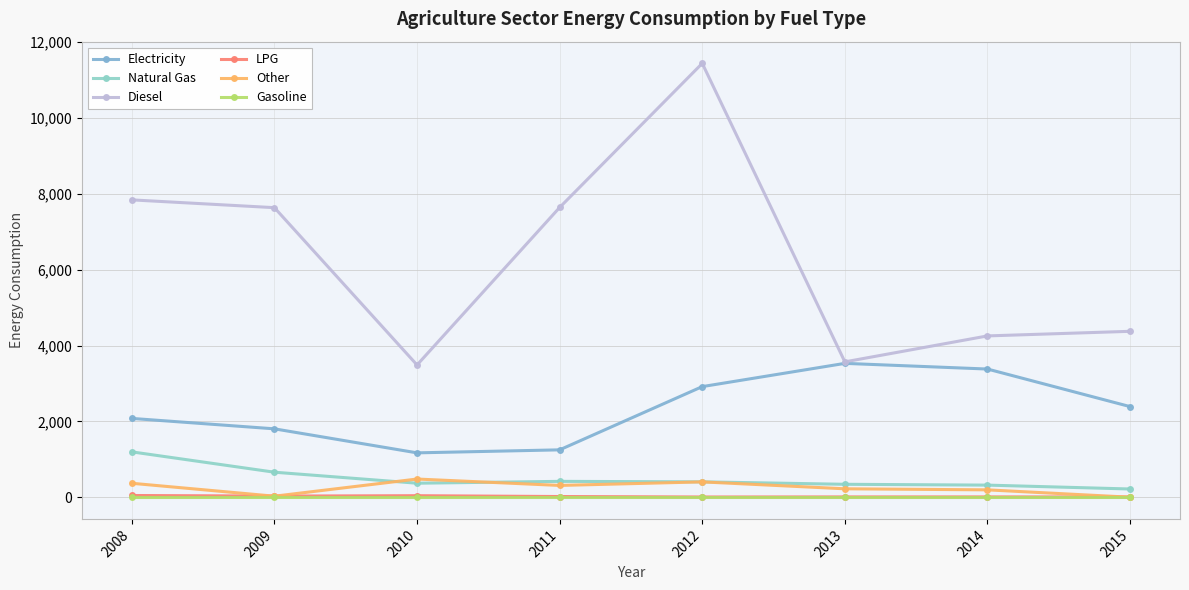

What is the difference between the LPG values at 2012 and 2008?

39.9